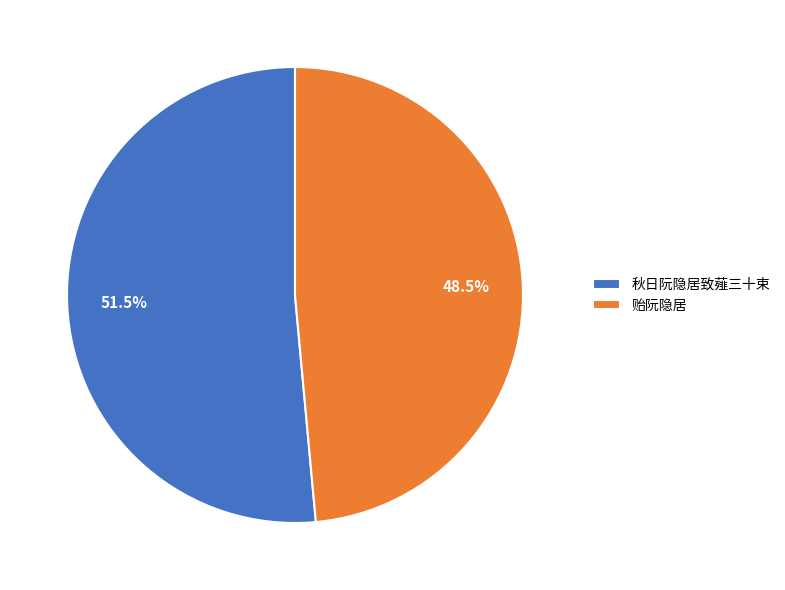

What portion of the pie excludes 贻阮隐居?

51.5%